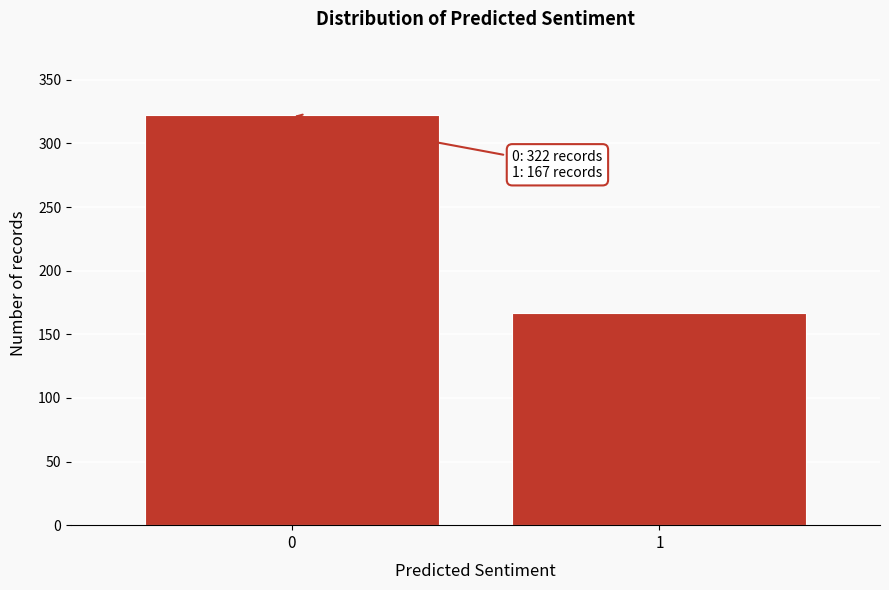

Reading left to right, list all the values displayed in this chart.

0=322	1=167